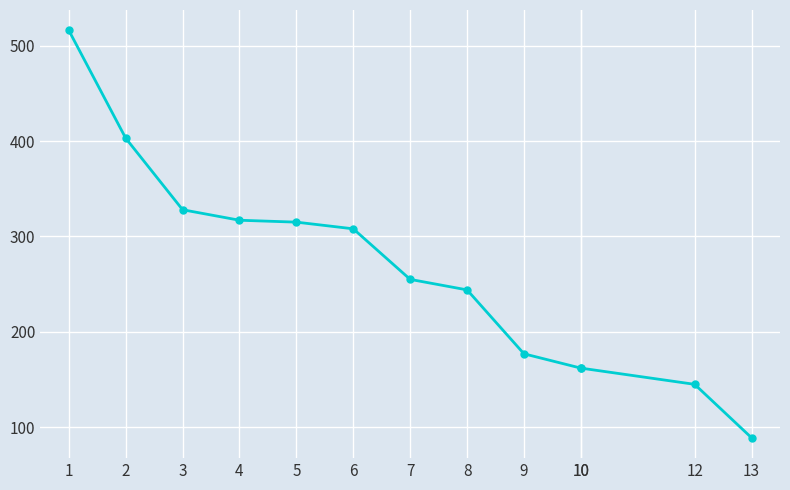

Which has a higher value, 10 or 8?

8